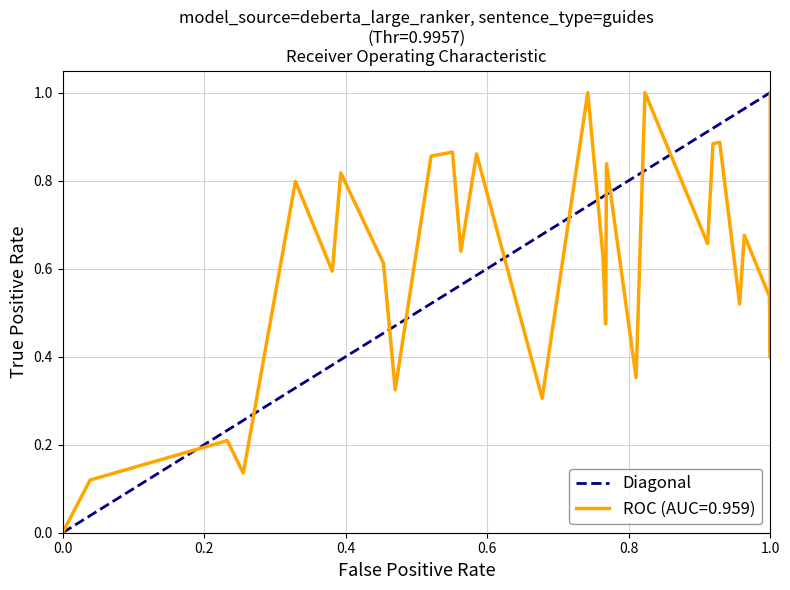

Does the chart display data point markers on the line(s)?

No